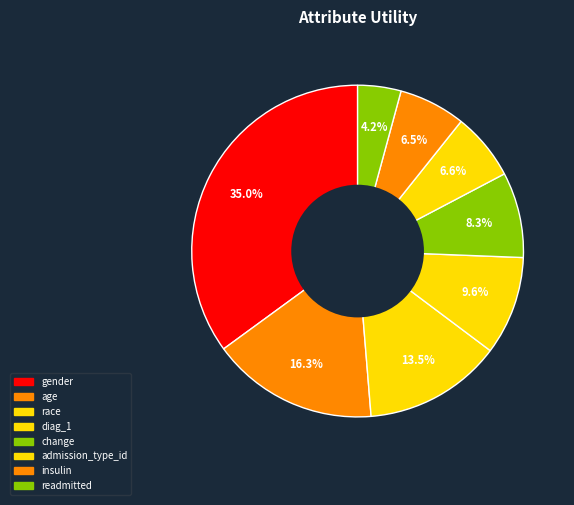

How many segments does this pie chart have?

8